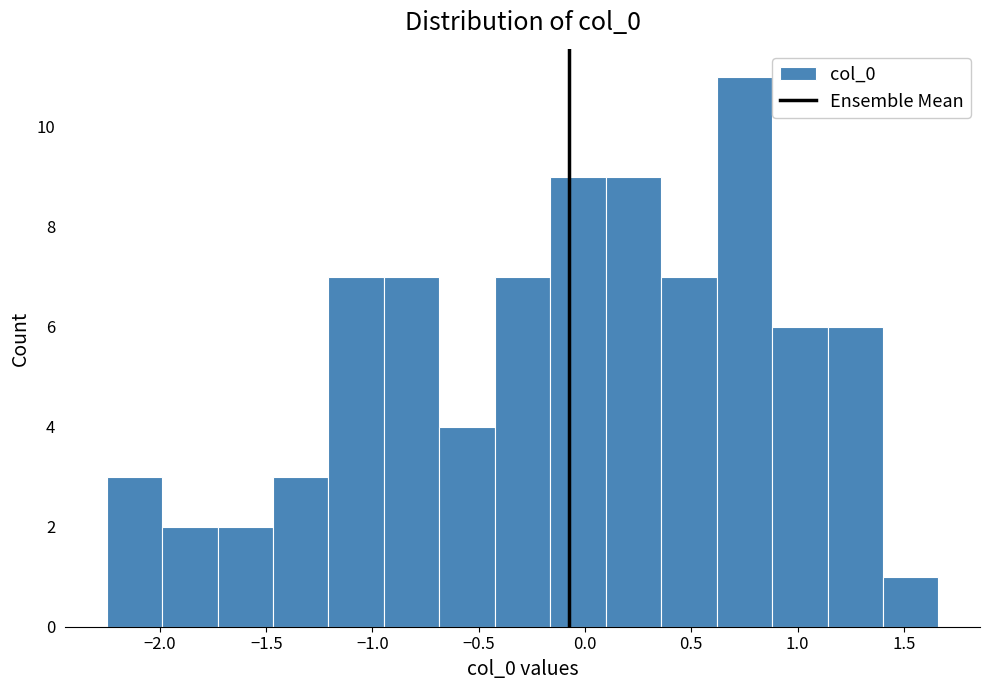

Which range on the x-axis has the tallest bar?

0.60 to 0.90